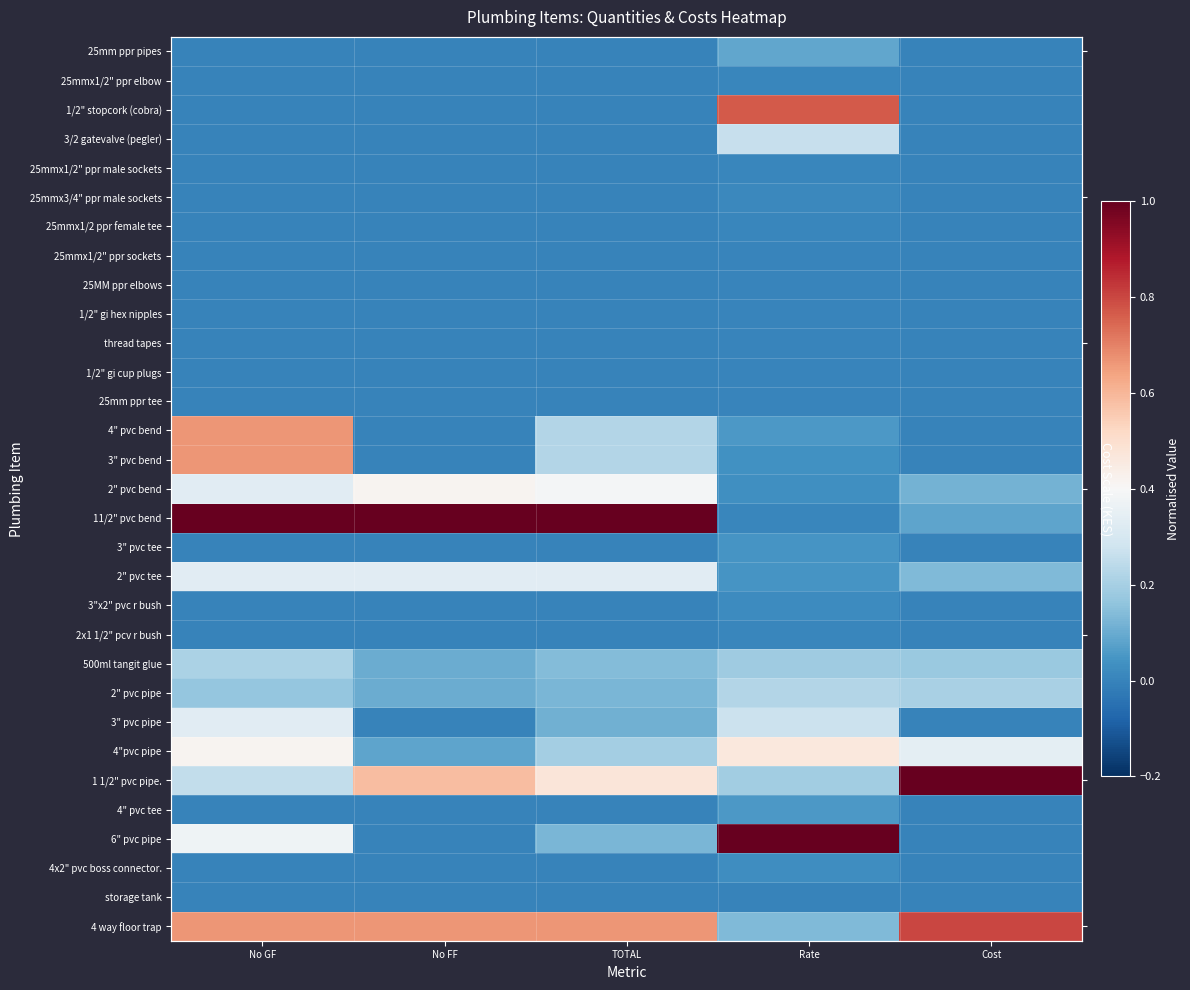

Is it true that 2x1 1/2" pcv r bush equals 0.0 at No GF?

False